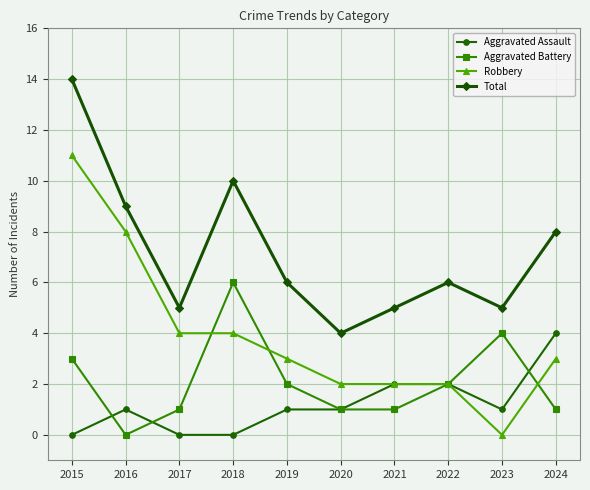

At which label is Aggravated Battery closest to 3?

2015